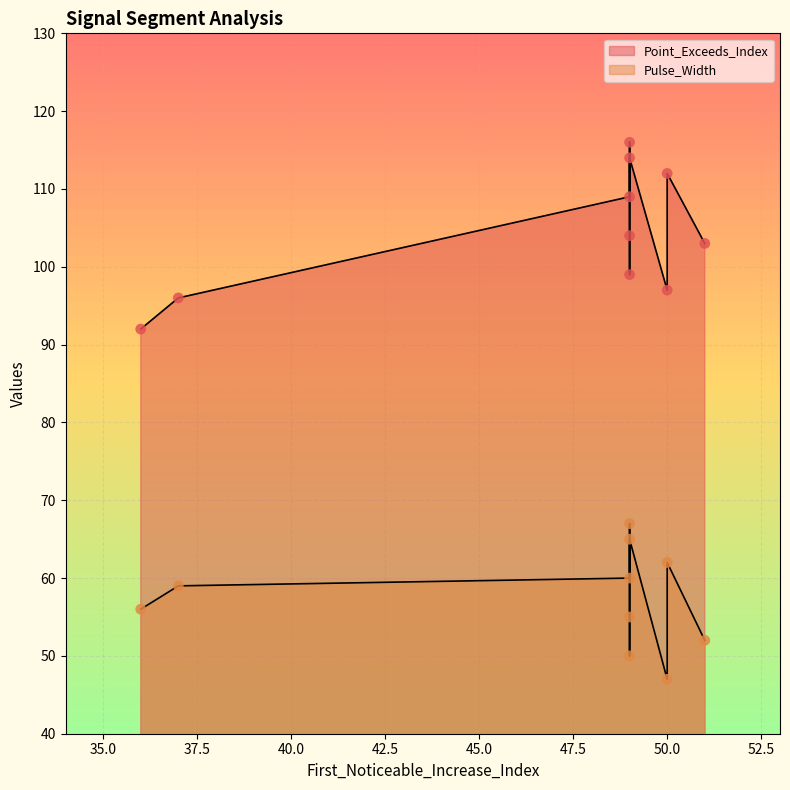

Which series has the largest total across all categories?

Point_Exceeds_Index